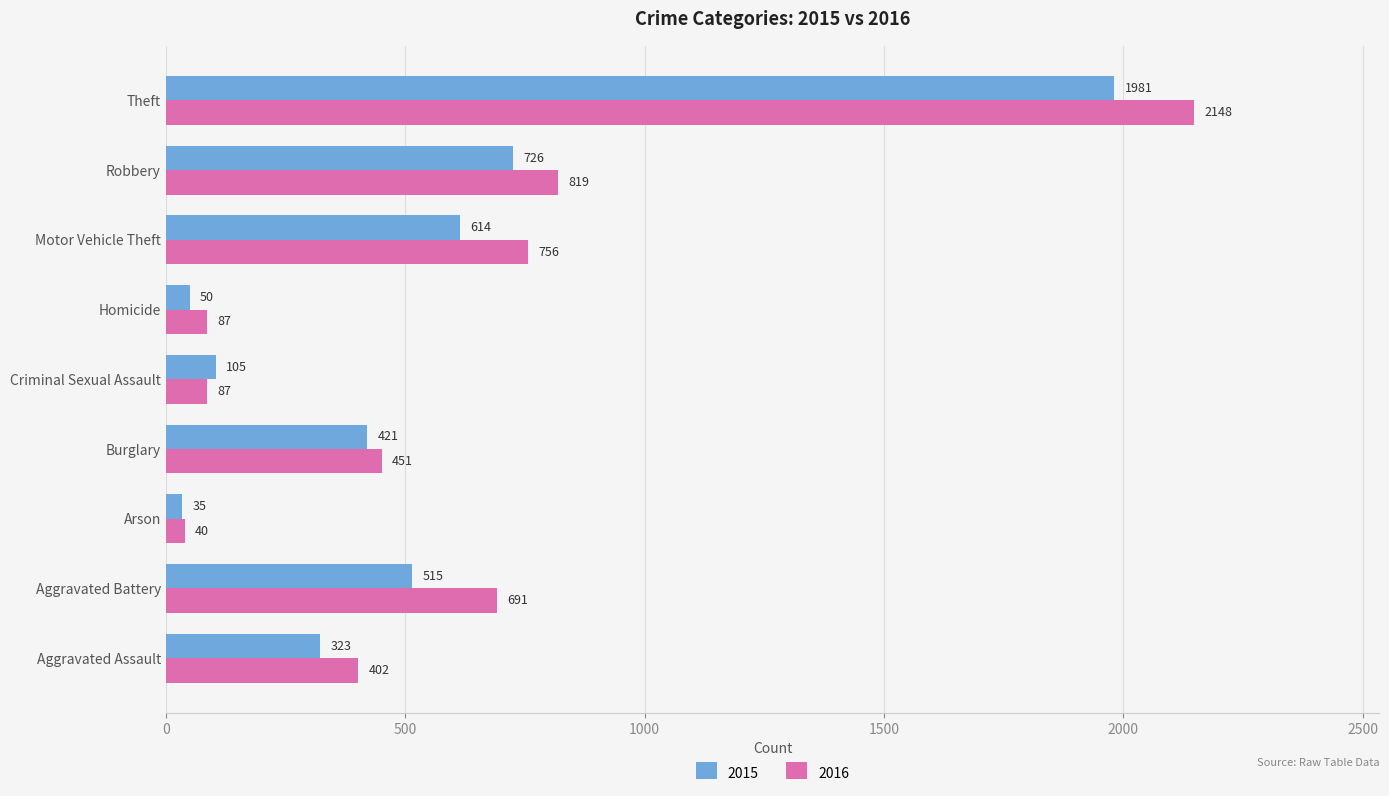

What is the difference between the maximum and second lowest values in the 2015 series?

1931